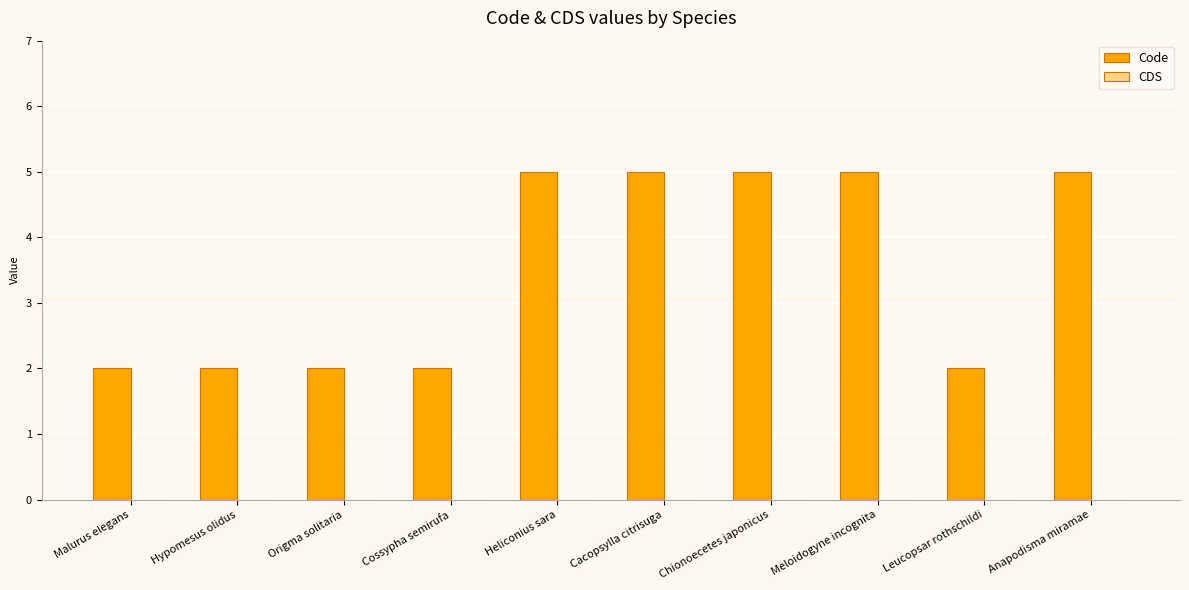

How many data points does each series have?

10